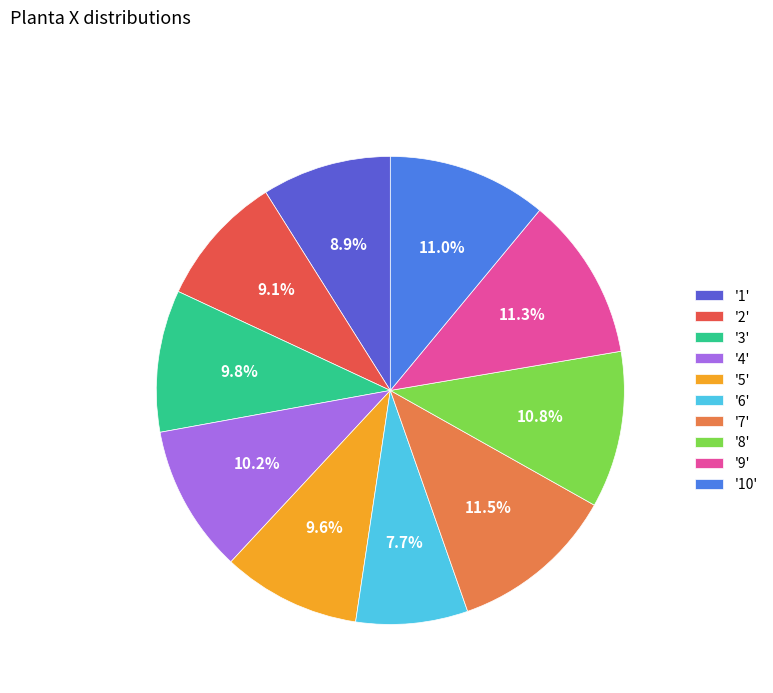

Between '6' and '1', which is larger?

'1'